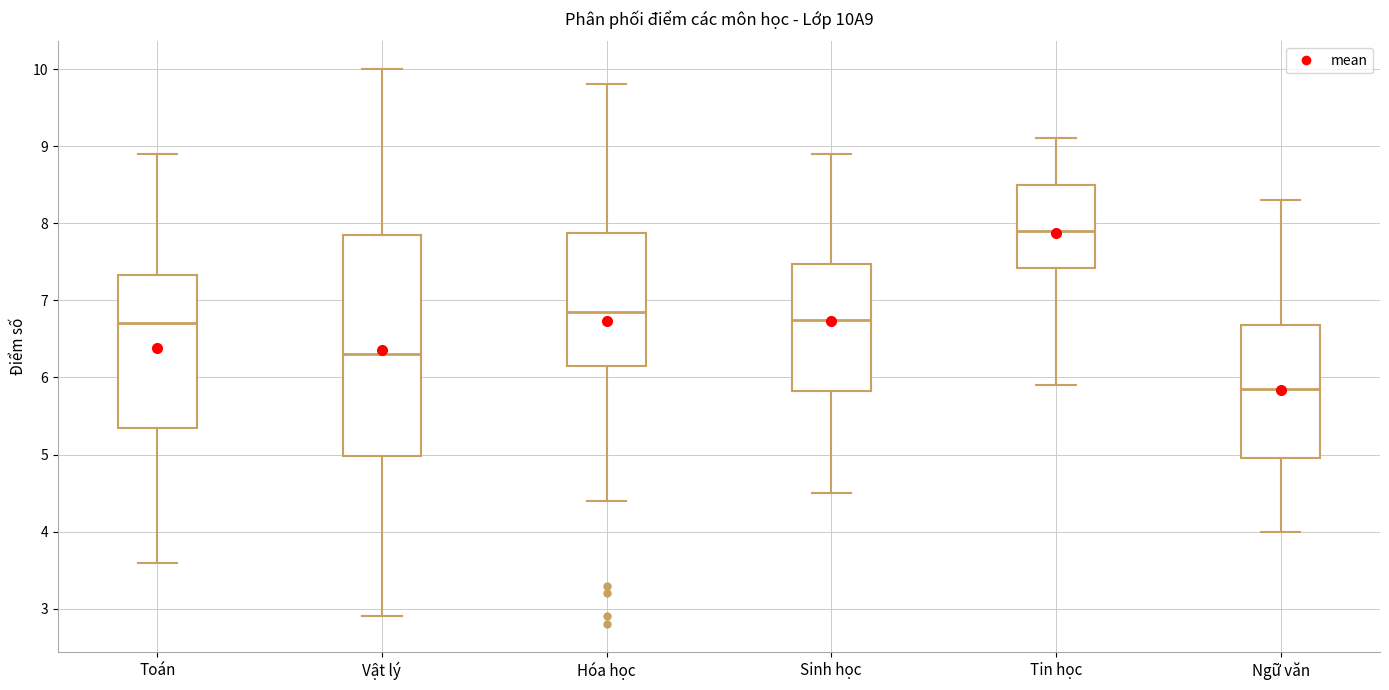

Where is the upper edge of the box for Vật lý on the y-axis? The values are not printed on the chart, so give them approximately, as read against the axis.

7.9